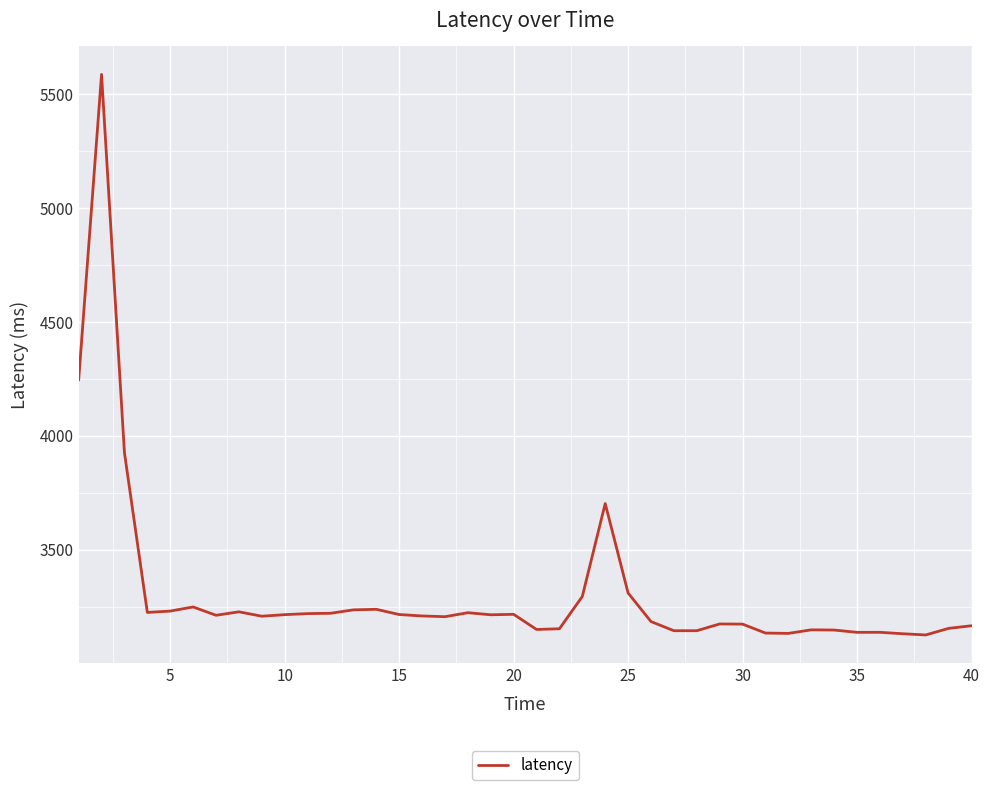

What is the minimum value shown in the chart?

3125.8